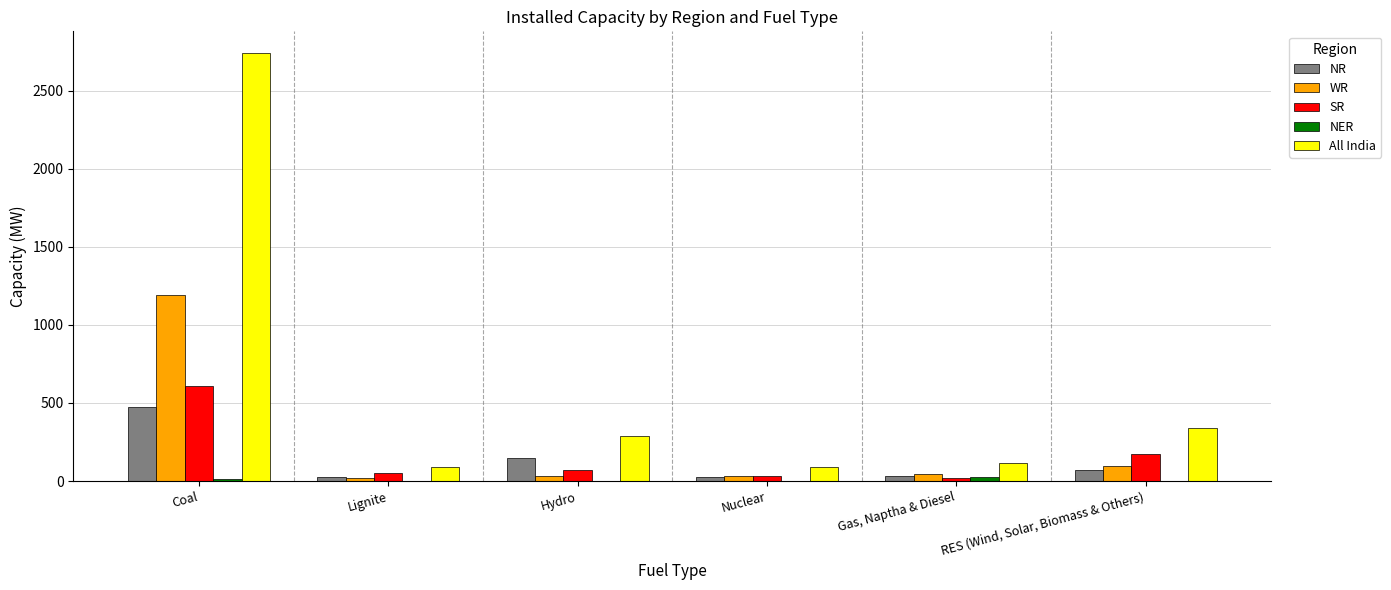

Is it true that SR equals 31 at Nuclear?

True